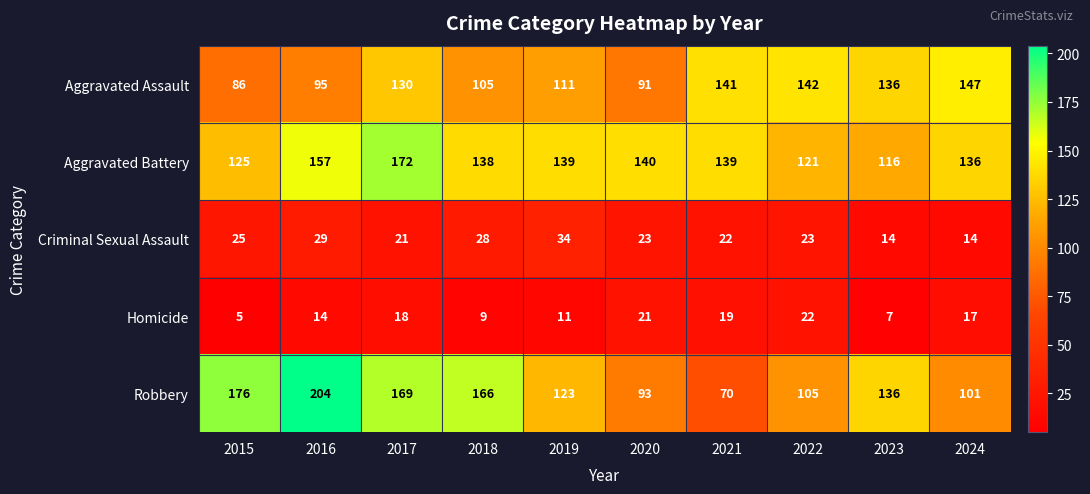

True or false: Robbery has a value of 68 at 2024.

False